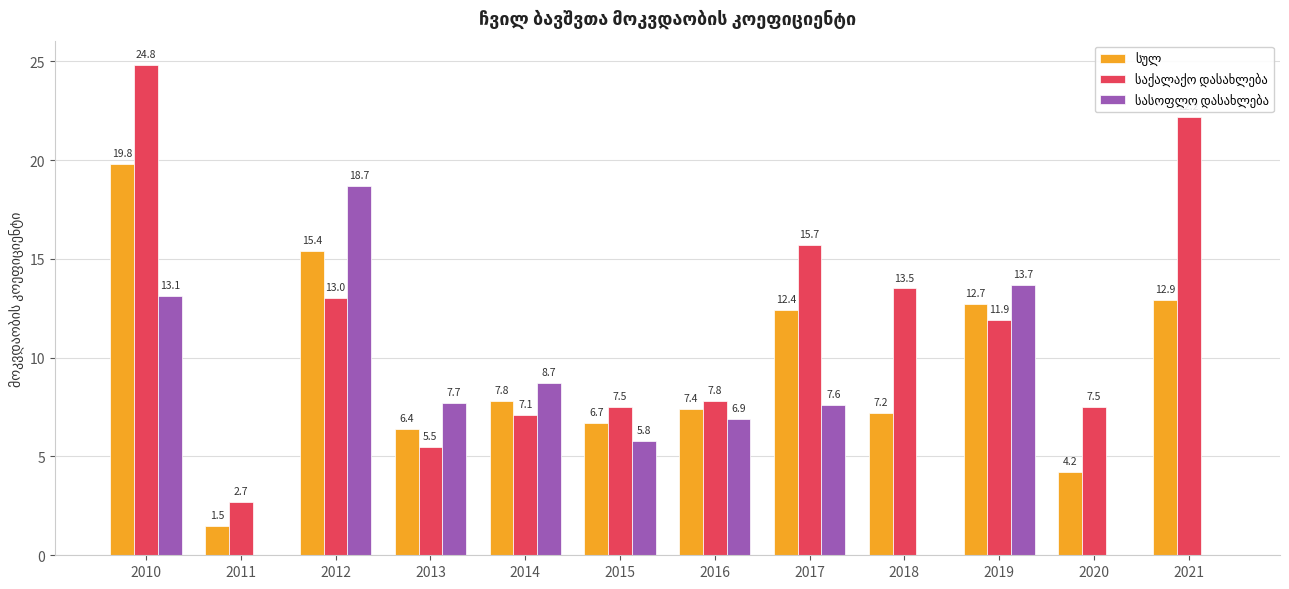

What is the total value across all series at 2011?

4.2